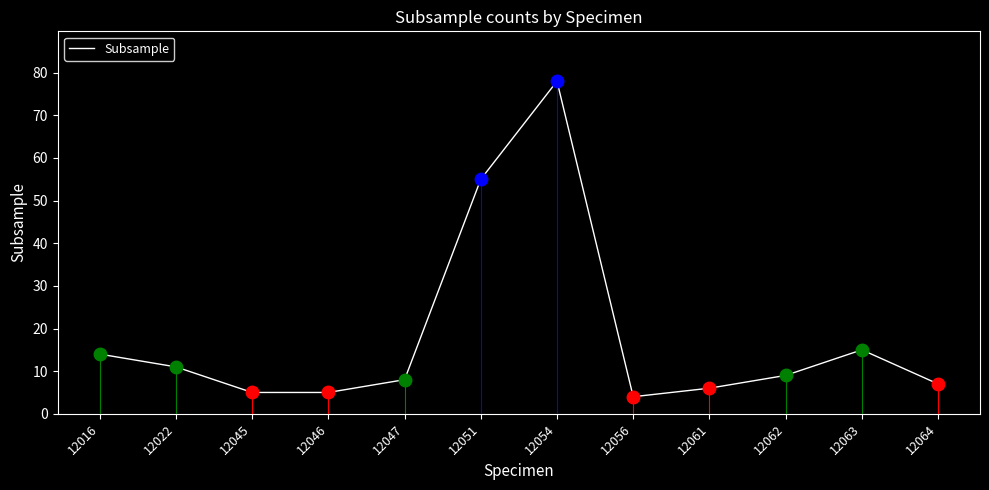

Does the chart display data point markers on the line(s)?

No